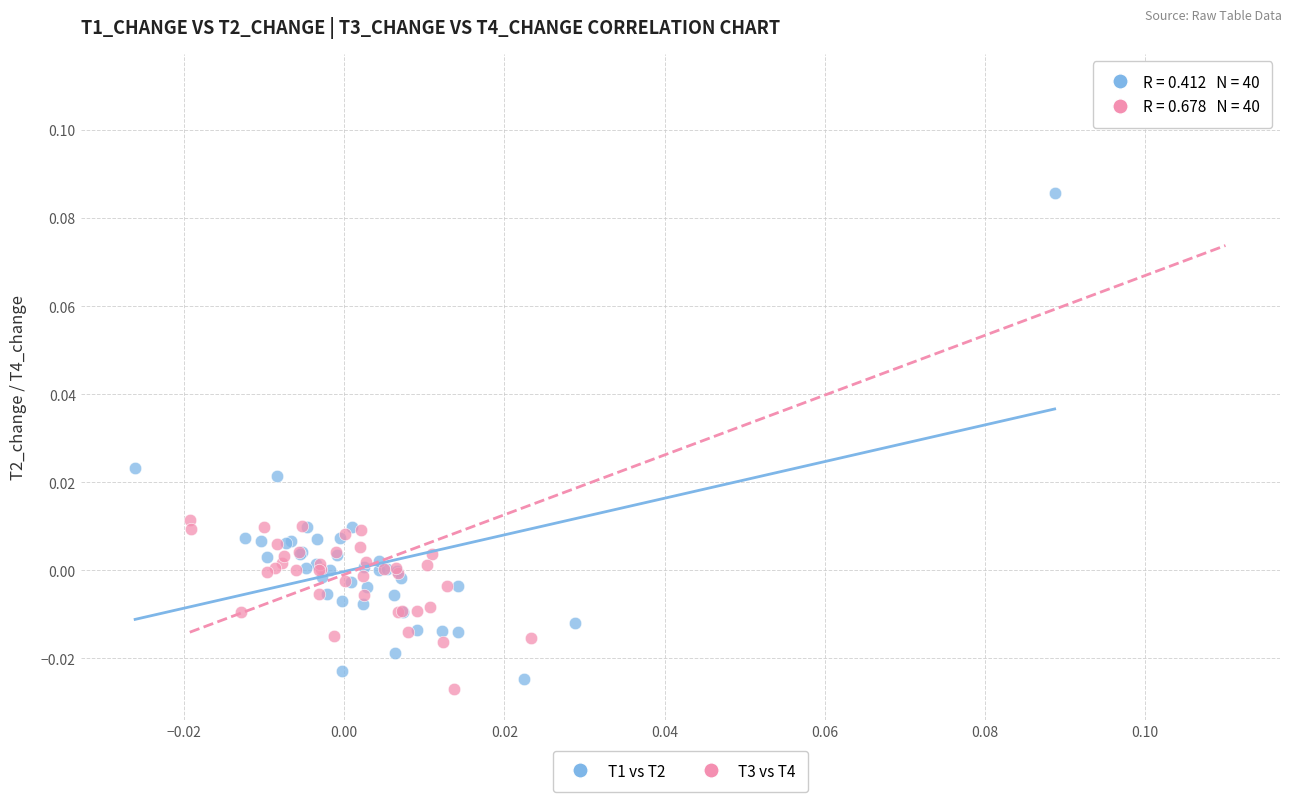

Which series has the largest Y range (max minus min)?

T3 vs T4